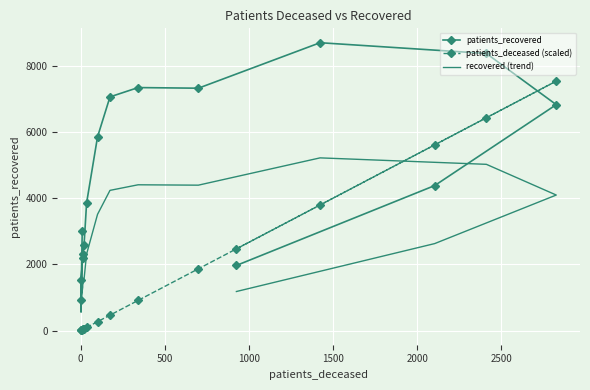

True or false: patients_deceased (scaled) and recovered (trend) intersect in this chart.

True